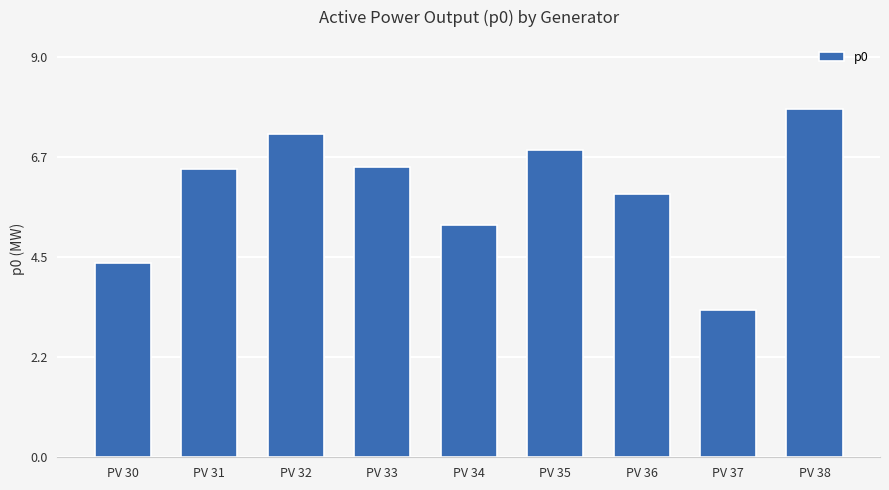

What is the ratio of the value at PV 38 to the value at PV 34?

1.5